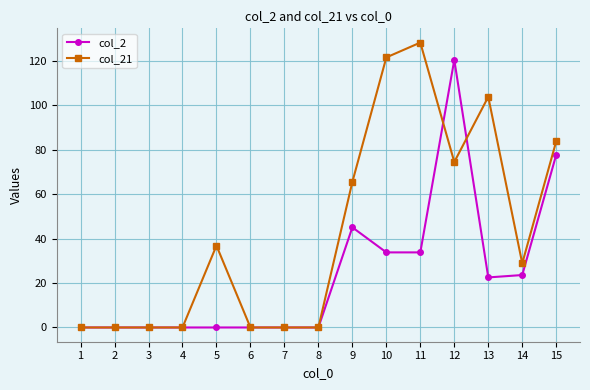

What is the difference between the maximum and minimum values in the col_2 series?

120.5